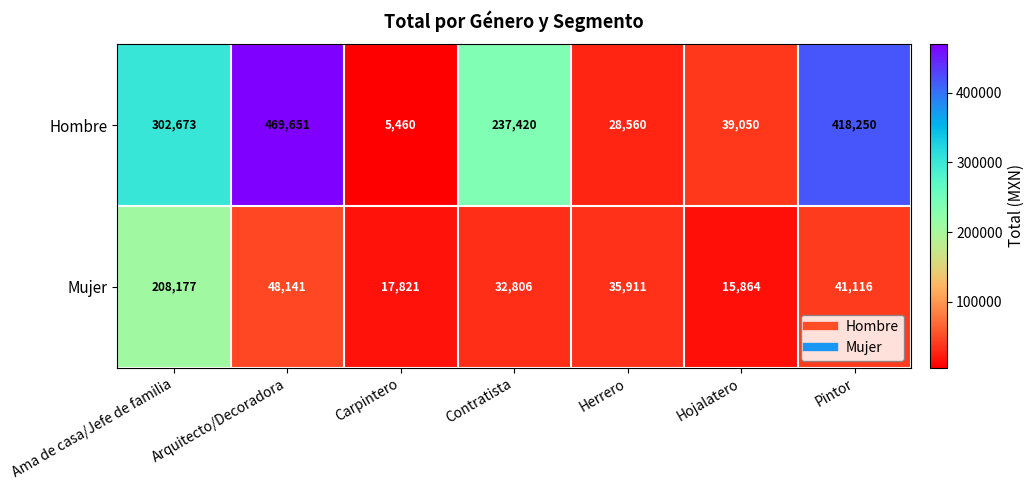

Rank the series by their average value, from highest to lowest.

Hombre, Mujer